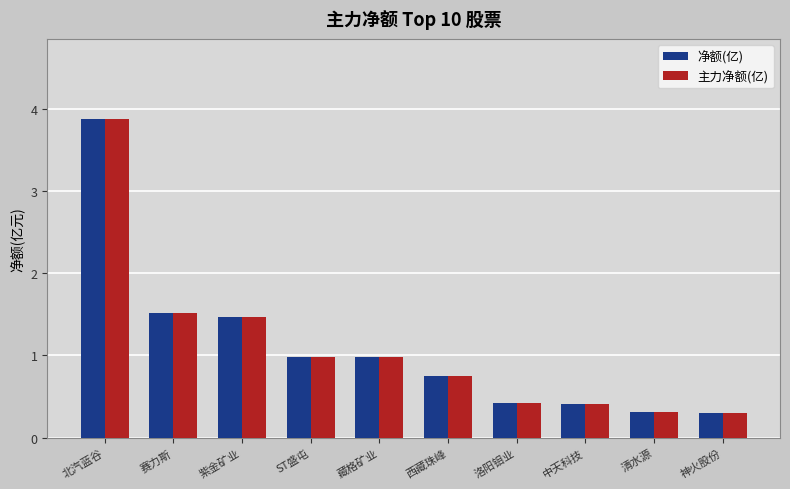

Reading left to right, list all the values displayed in this chart.

净额(亿): 3.9	1.5	1.5	1.0	1.0	0.7	0.4	0.4	0.3	0.3
主力净额(亿): 3.9	1.5	1.5	1.0	1.0	0.7	0.4	0.4	0.3	0.3